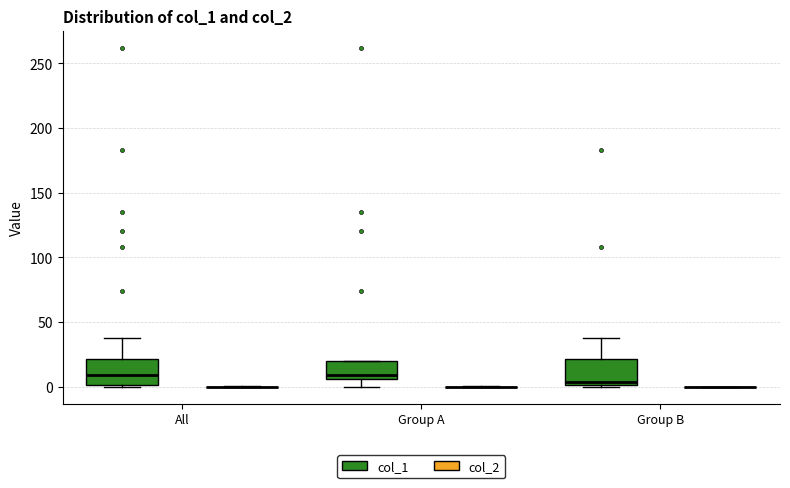

Reading left to right, transcribe this box plot: for each box, give where its median line is, the range the box spans, and where its two whiskers end, as read against the y-axis. The values are not printed on the chart, so give them approximately, as read against the axis.

All (col_1): median 10, box 0 to 20, whiskers 0 to 40
All (col_2): box collapsed to a line at 0, whiskers 0 to 0
Group A (col_1): median 10, box 5 to 20, whiskers 0 to 20
Group A (col_2): box collapsed to a line at 0, whiskers 0 to 0
Group B (col_1): median 5, box 0 to 20, whiskers 0 to 40
Group B (col_2): box collapsed to a line at 0, whiskers 0 to 0